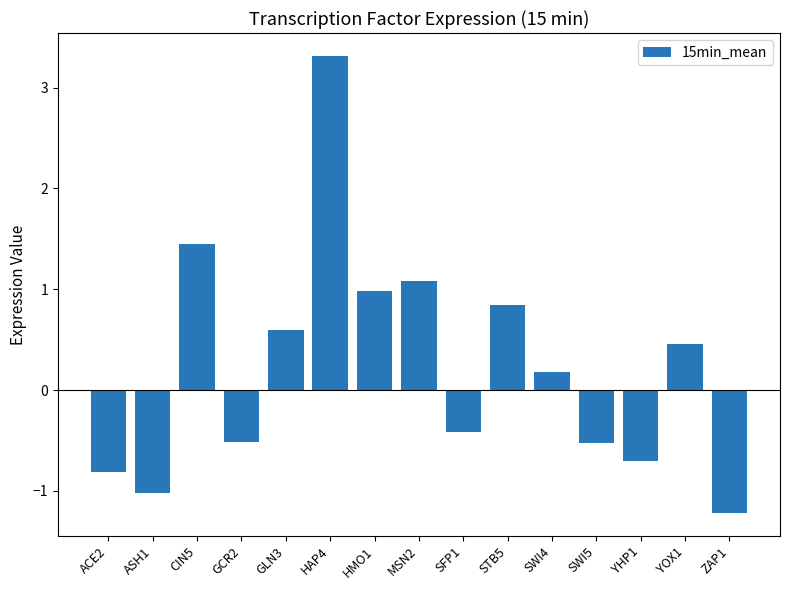

How many distinct data groups are displayed?

1